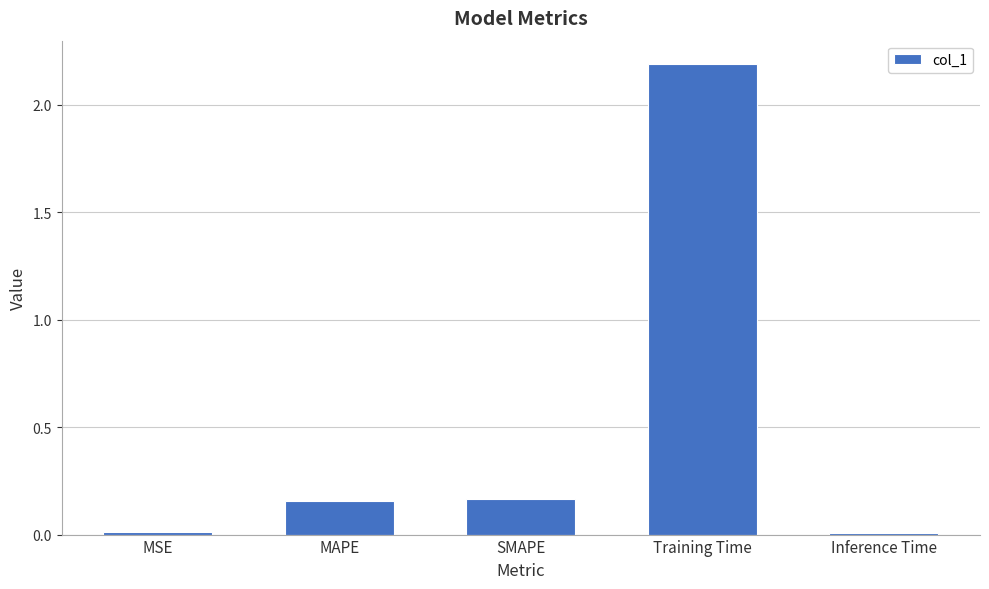

What is the label of the 4th bar from the left?

Training Time